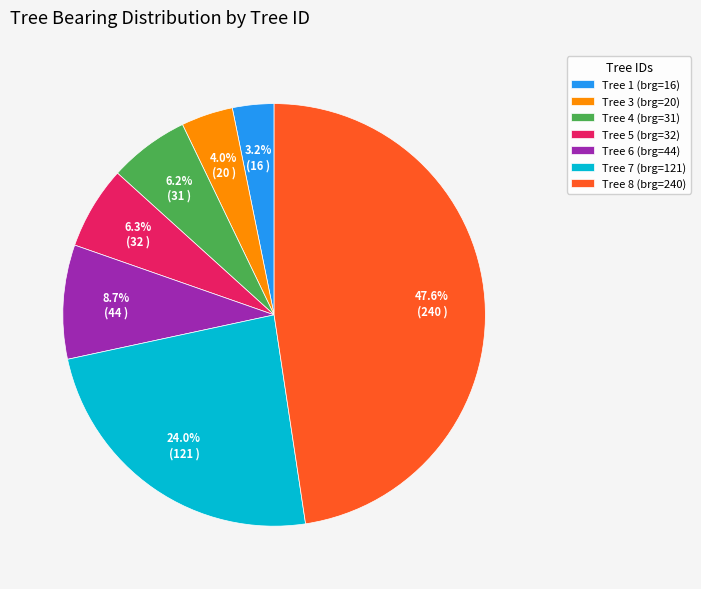

Which category has the smallest portion of the pie?

Tree 1 (brg=16)